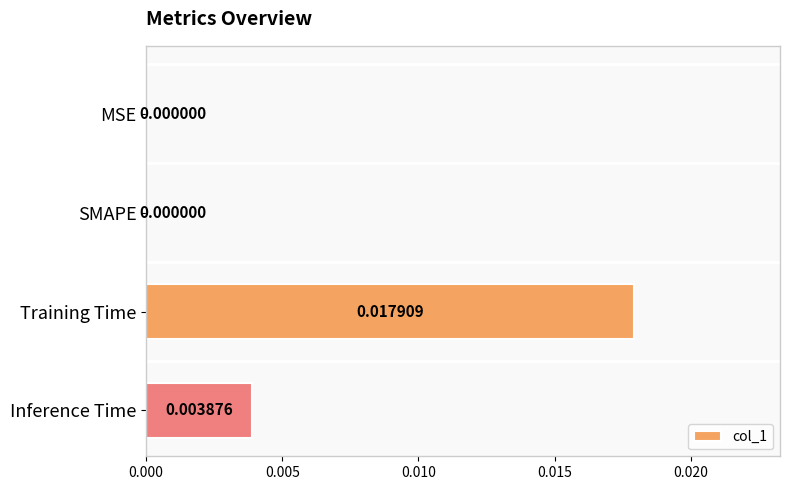

Between Inference Time and SMAPE, which is larger?

Inference Time